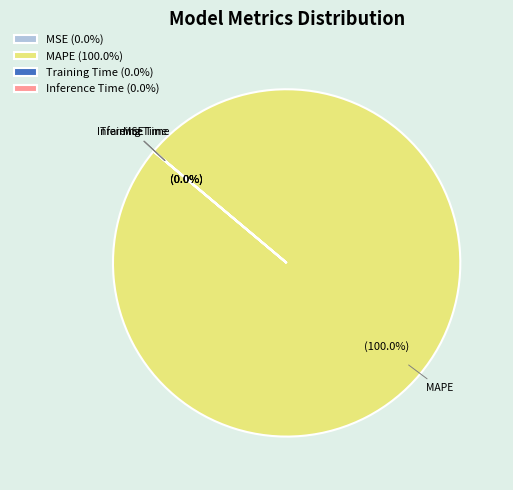

Which category has the biggest portion of the pie?

MAPE (100.0%)